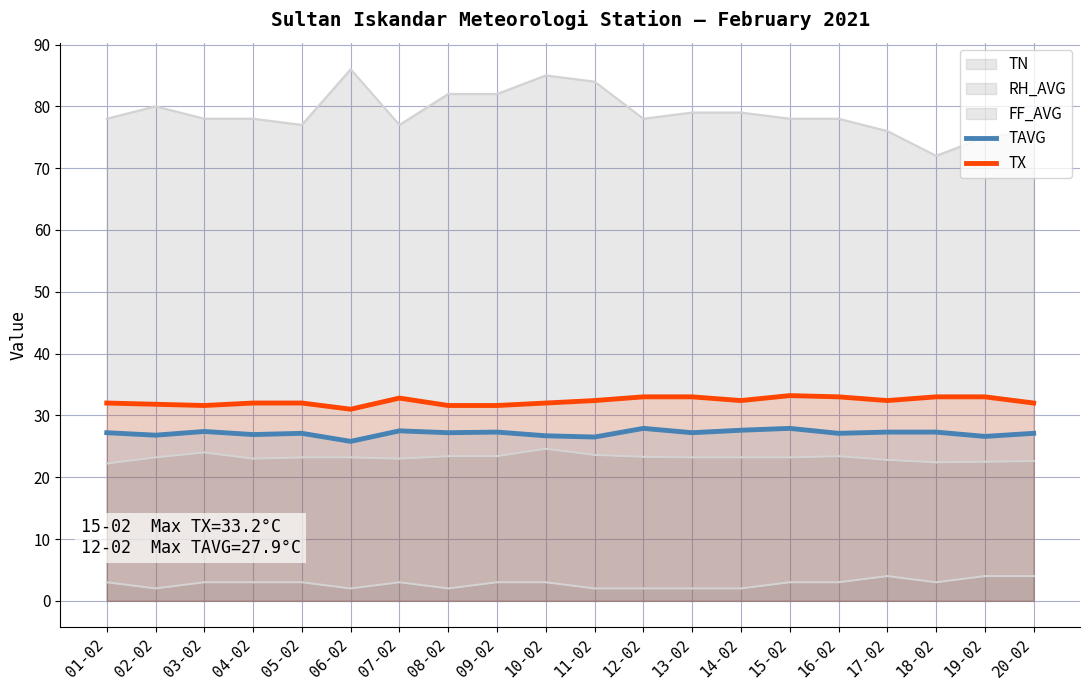

Which has a higher value, 08-02 or 19-02?

08-02